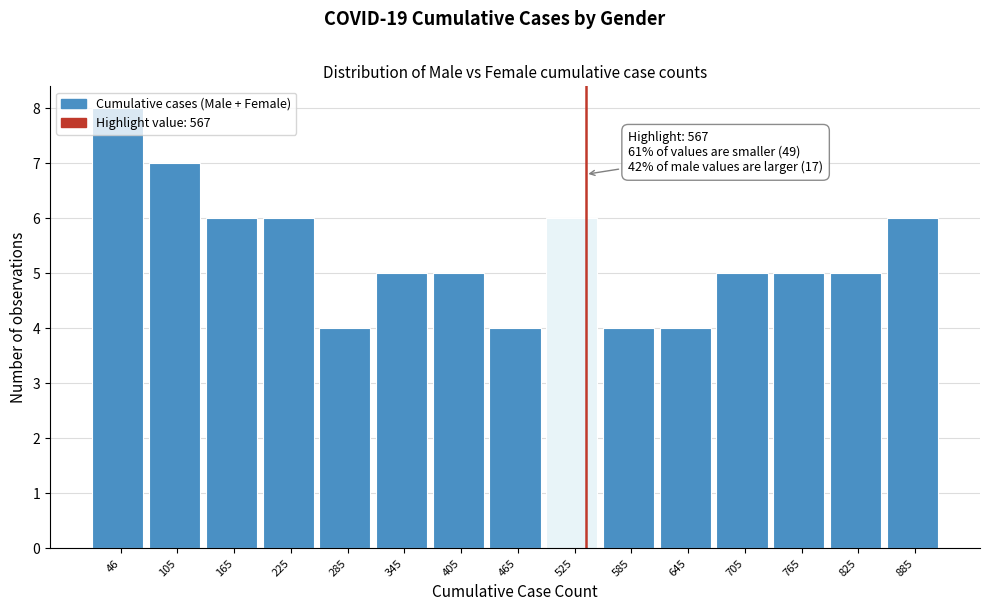

Between 825 and 585, which is larger?

825